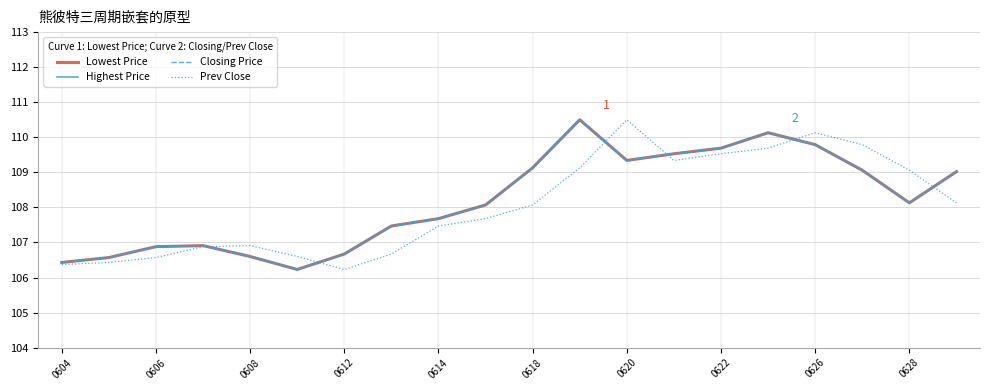

Does the chart have visible grid lines?

Yes